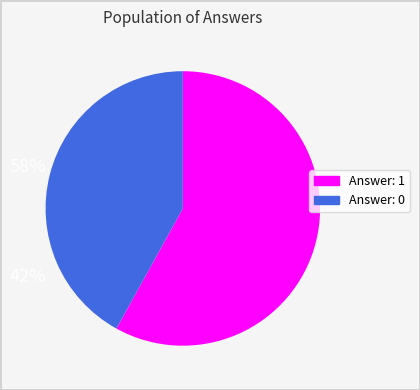

How many slices are in this pie chart?

2